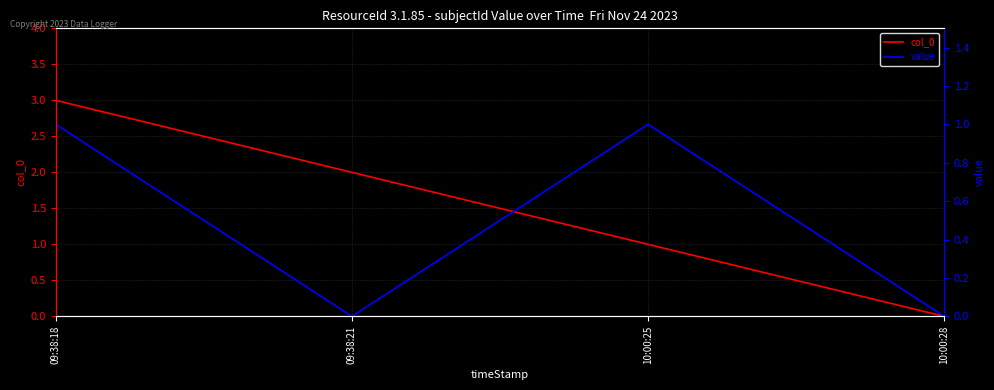

List the labels in order of value value, smallest first.

09:38:21, 10:00:28, 09:38:18, 10:00:25